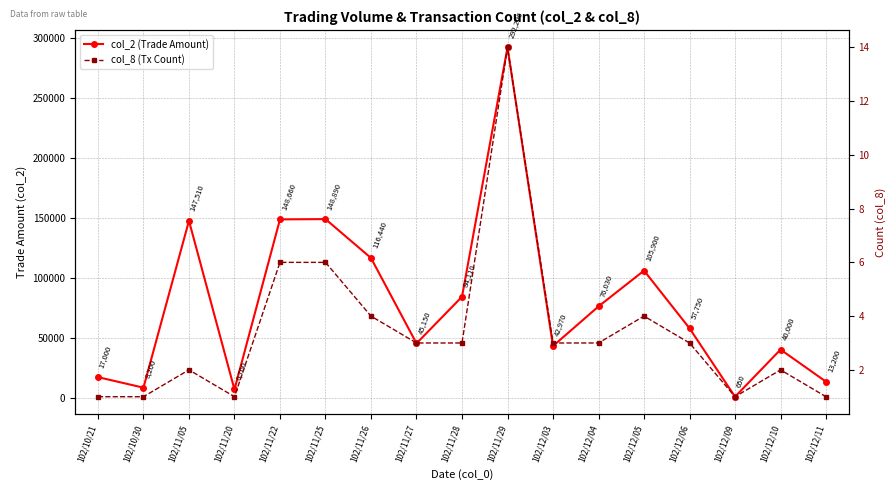

Is it true that col_8 (Tx Count) equals 6 at 102/11/25?

True